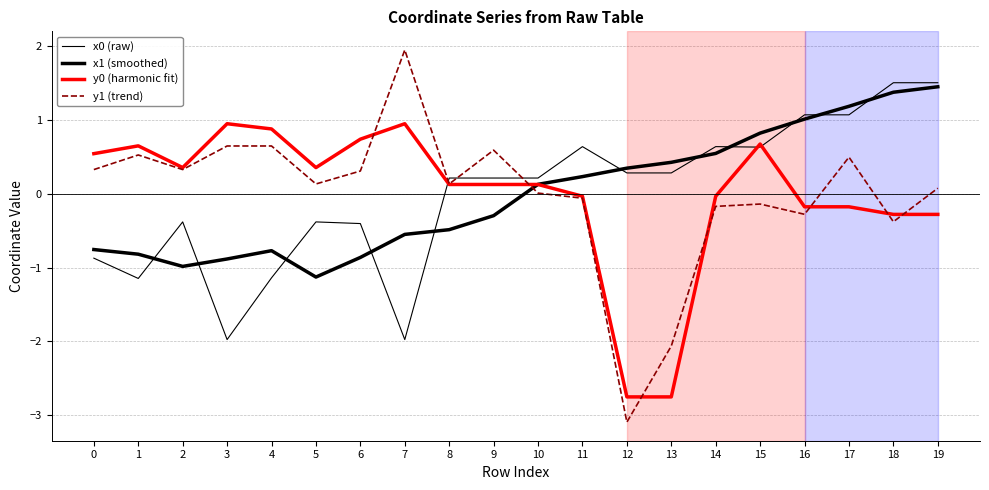

True or false: x1 (smoothed) has more than 0 interior local peaks.

True